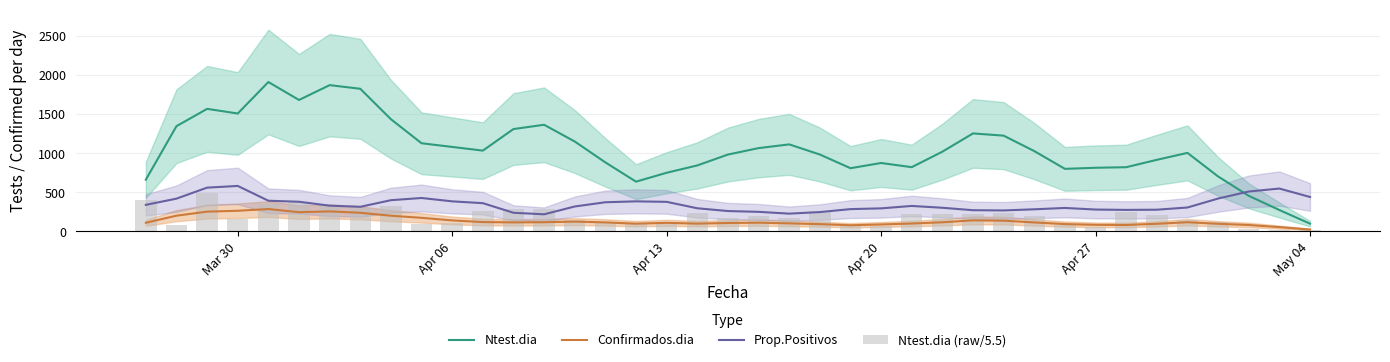

Which series has the largest total across all categories?

Ntest.dia